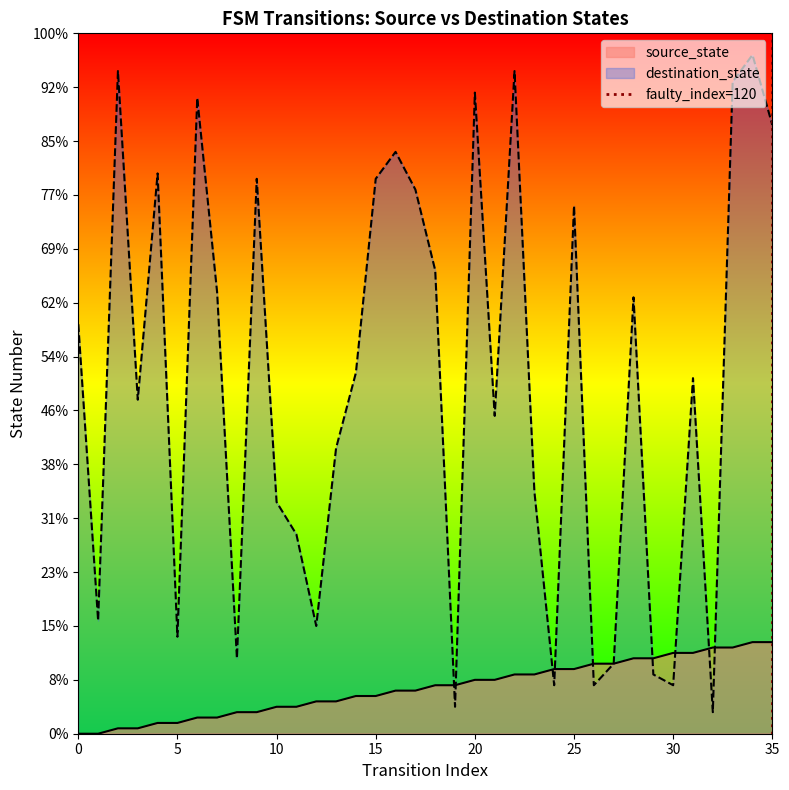

Count the values in the range 0 to 1.

2